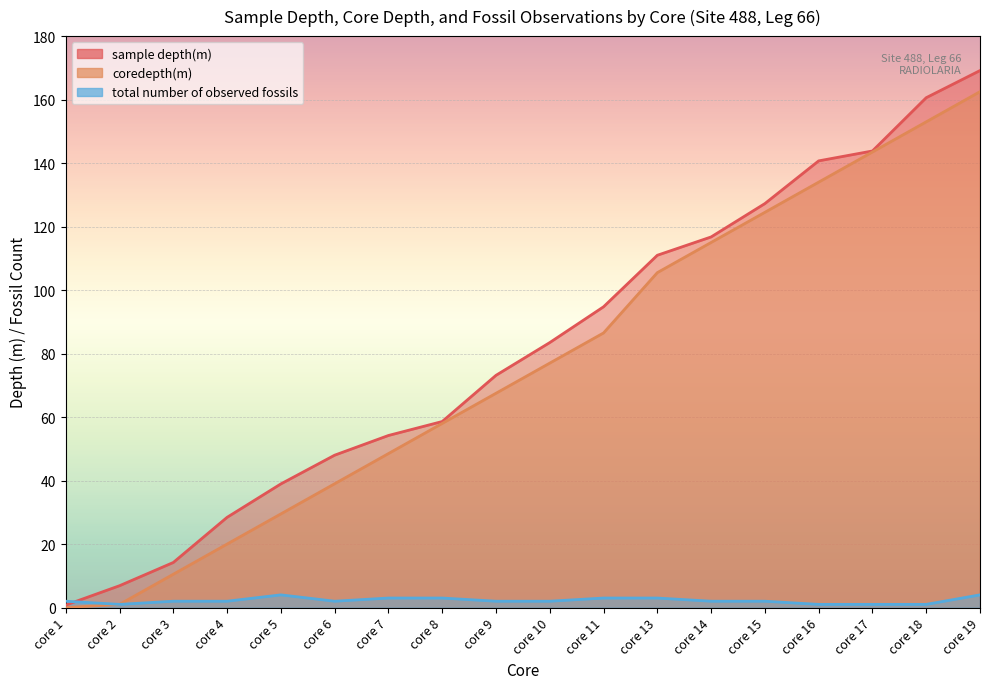

How many lines are shown in the chart?

3